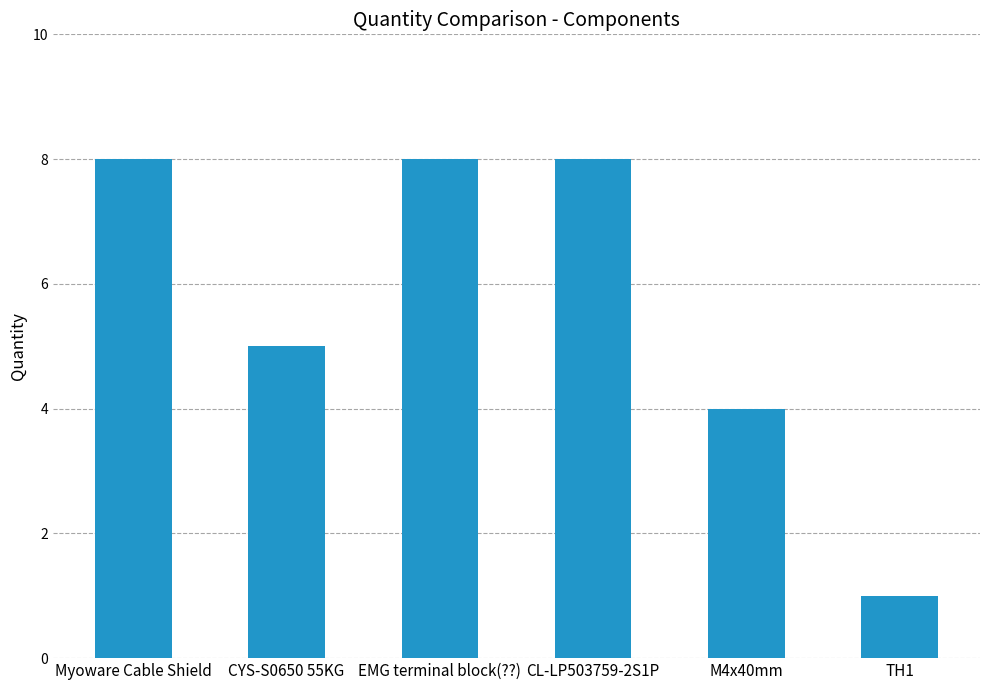

Which has a higher value, TH1 or CYS-S0650 55KG?

CYS-S0650 55KG